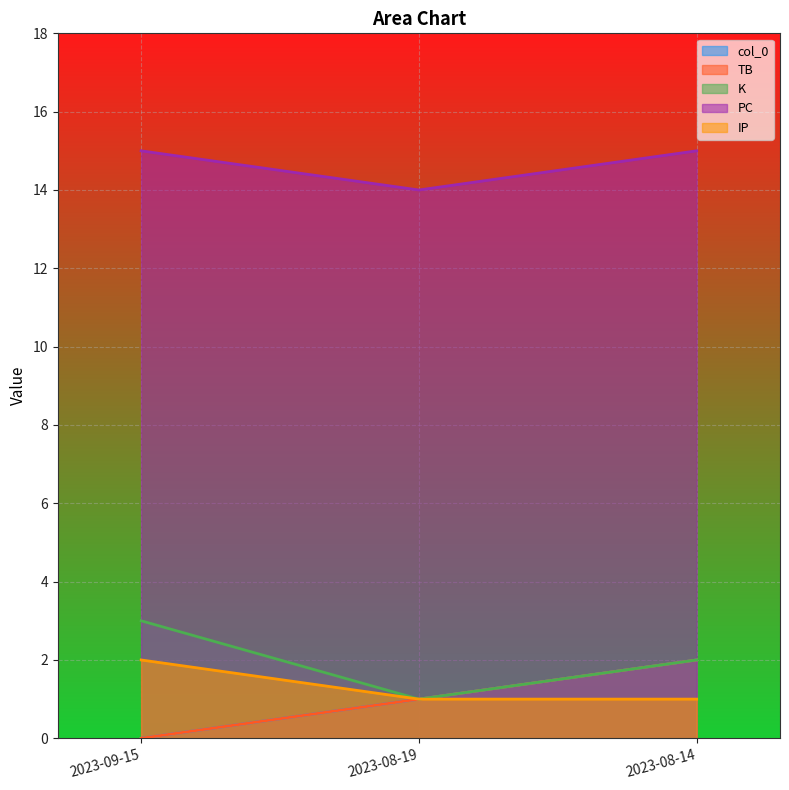

True or false: col_0 has a value of 0 at 2023-09-15.

True